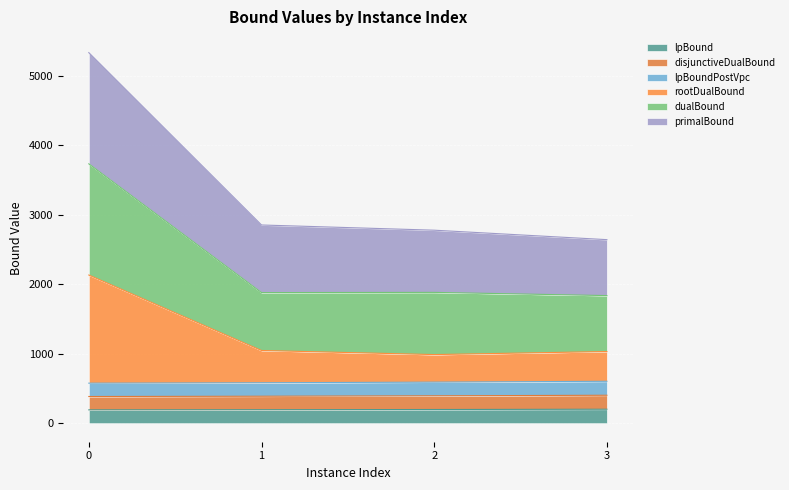

What is the minimum value shown in the chart?

192.0